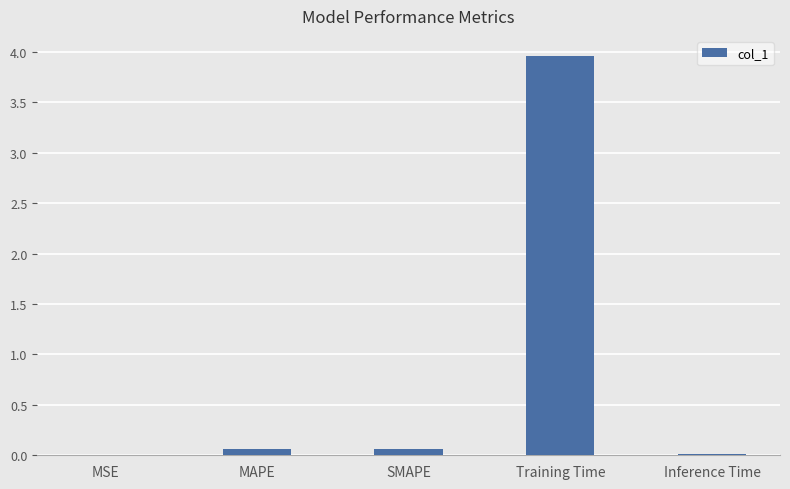

Count the number of categories in the chart.

5